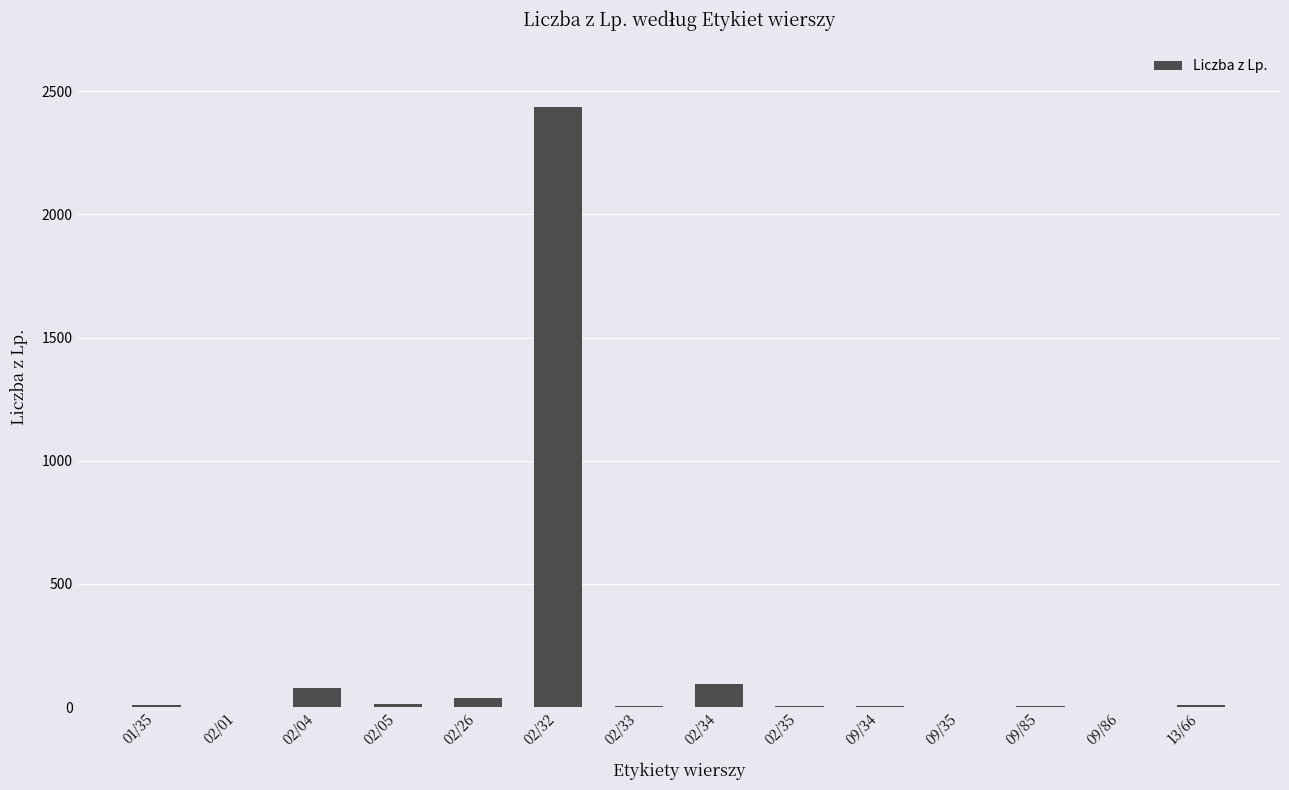

What is the ratio of the value at 02/05 to the value at 02/33?

4.3